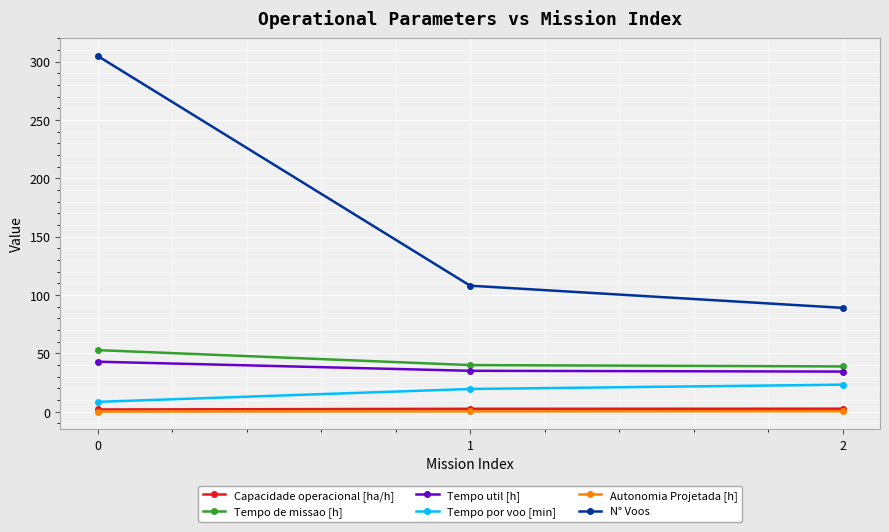

Which series has the largest range (max minus min)?

N° Voos